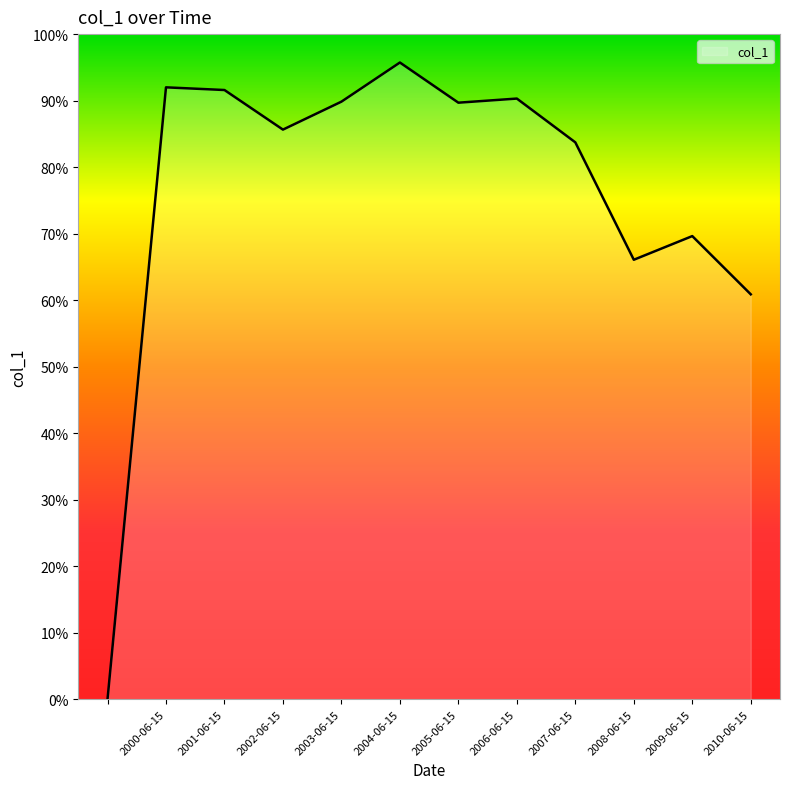

Rank the categories by value from lowest to highest.

, 2010-06-15, 2008-06-15, 2009-06-15, 2007-06-15, 2002-06-15, 2005-06-15, 2003-06-15, 2006-06-15, 2001-06-15, 2000-06-15, 2004-06-15